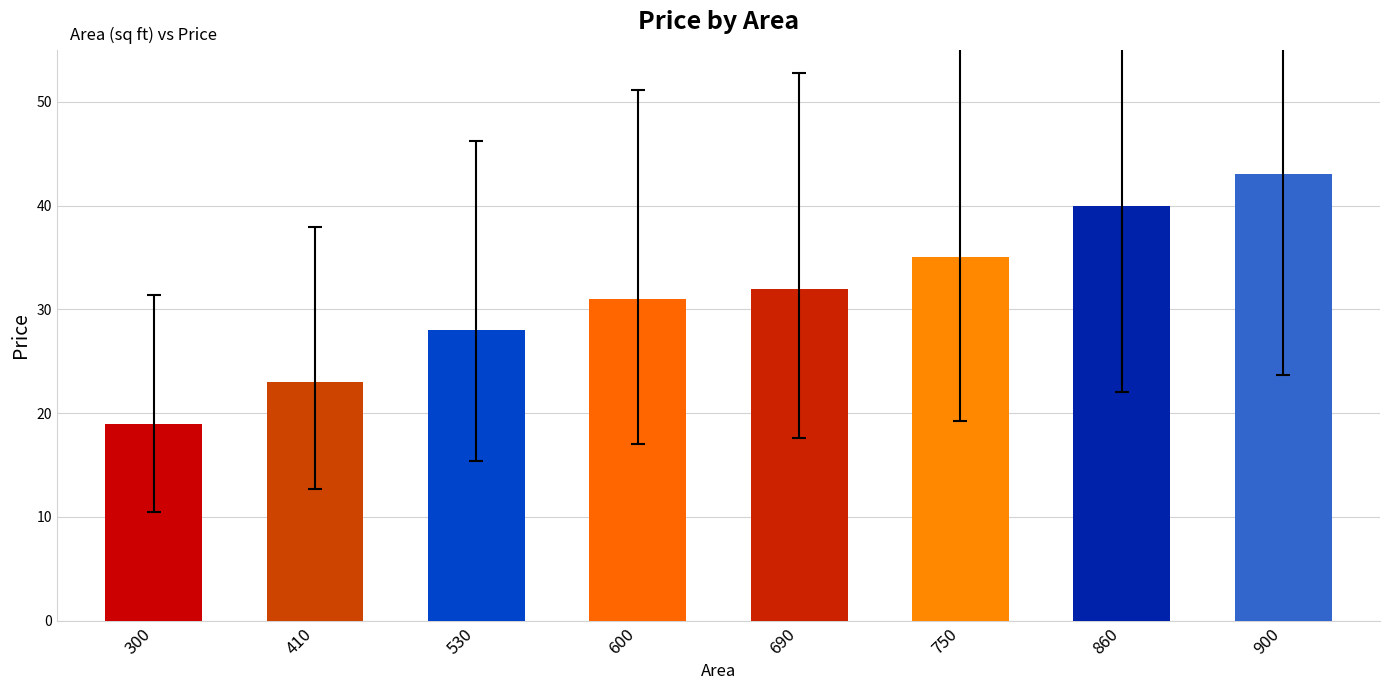

The value at 600 is 31. True or false?

True